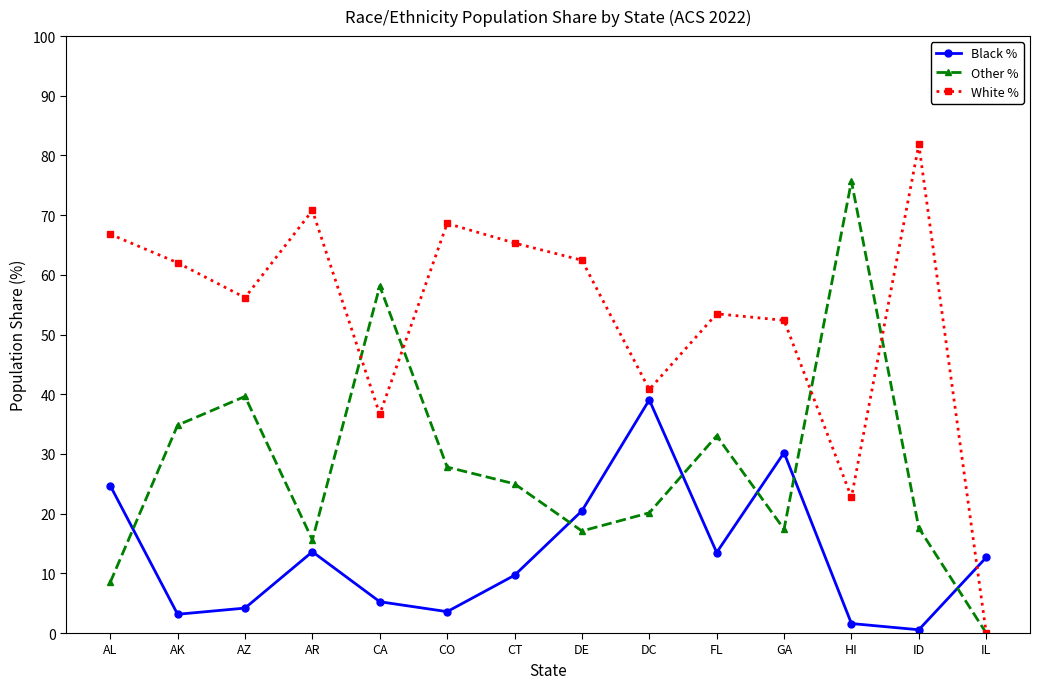

True or false: White % has more than 2 interior local peaks.

True